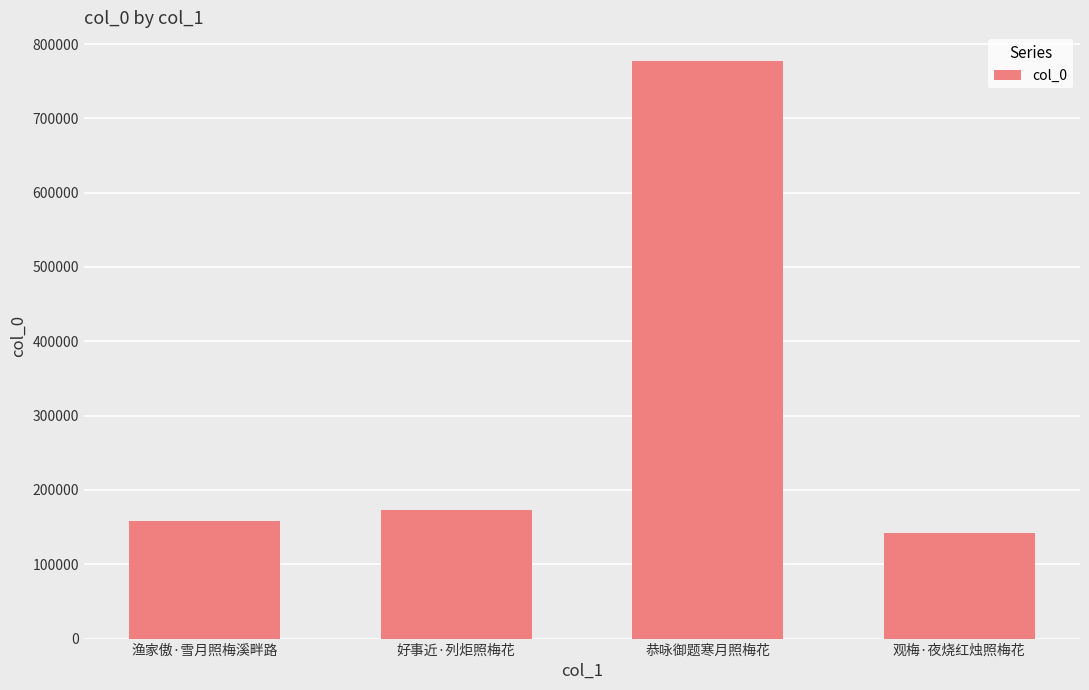

What is the label of the 1st bar from the left?

渔家傲·雪月照梅溪畔路